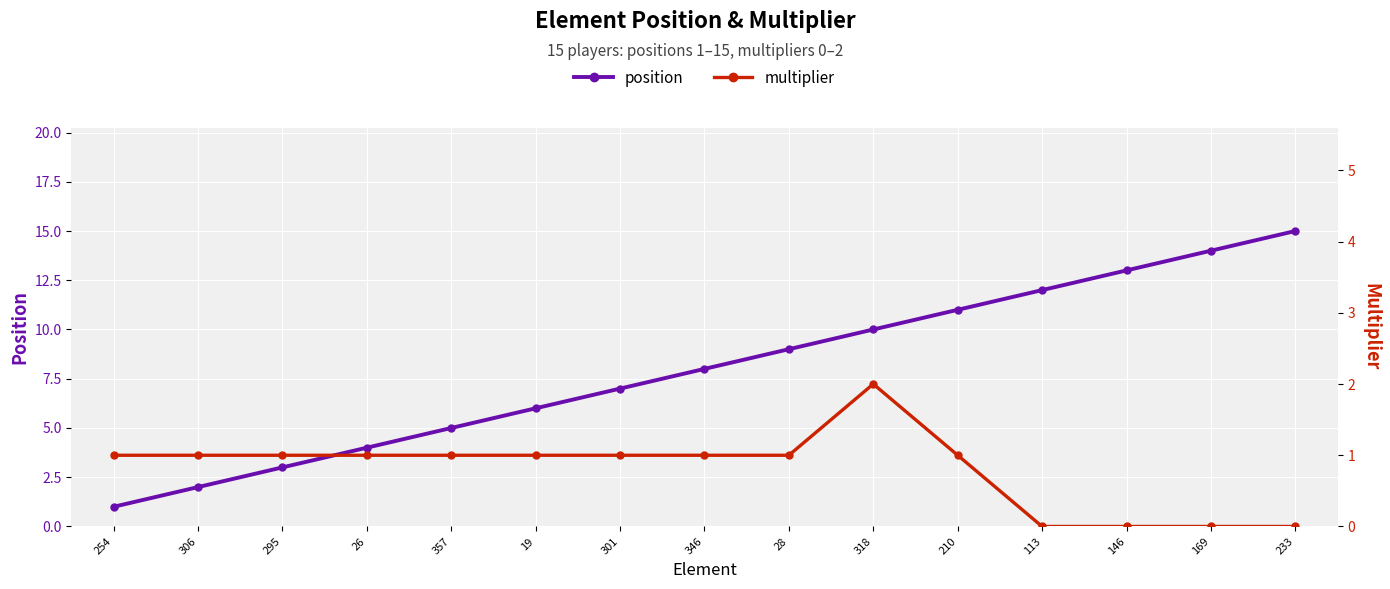

True or false: multiplier and position intersect in this chart.

False